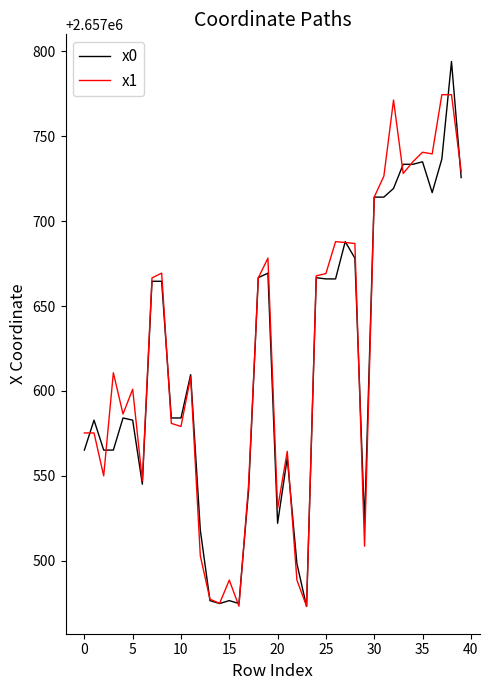

Rank the series by their maximum value, from highest to lowest.

x0, x1